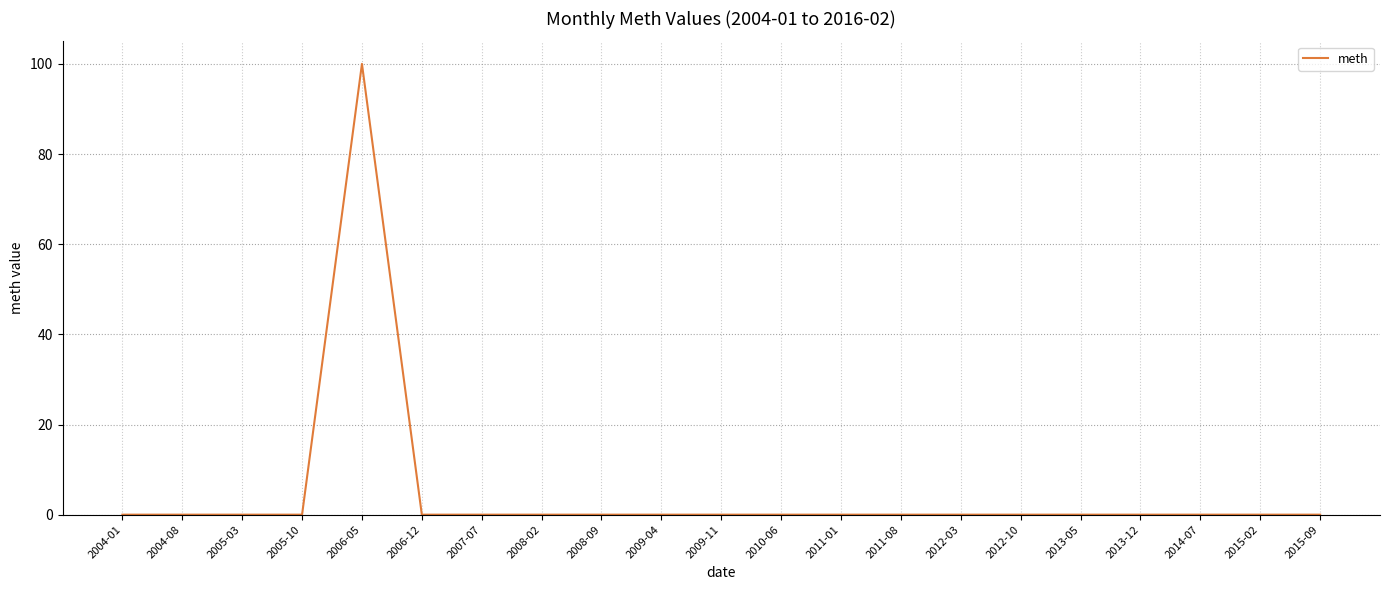

Which category has the highest value across all series?

2006-05